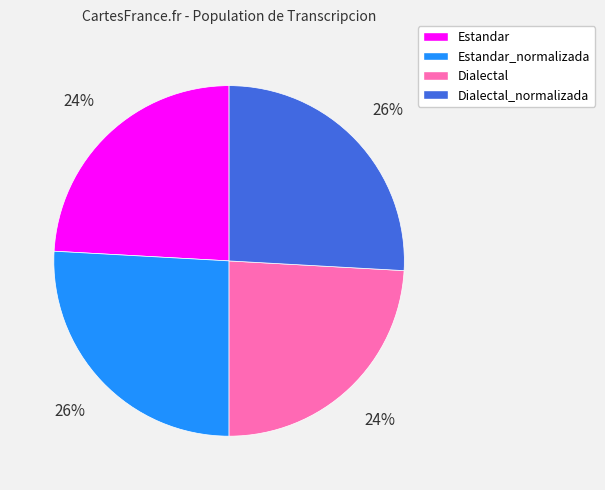

Count the number of slices in the pie.

4